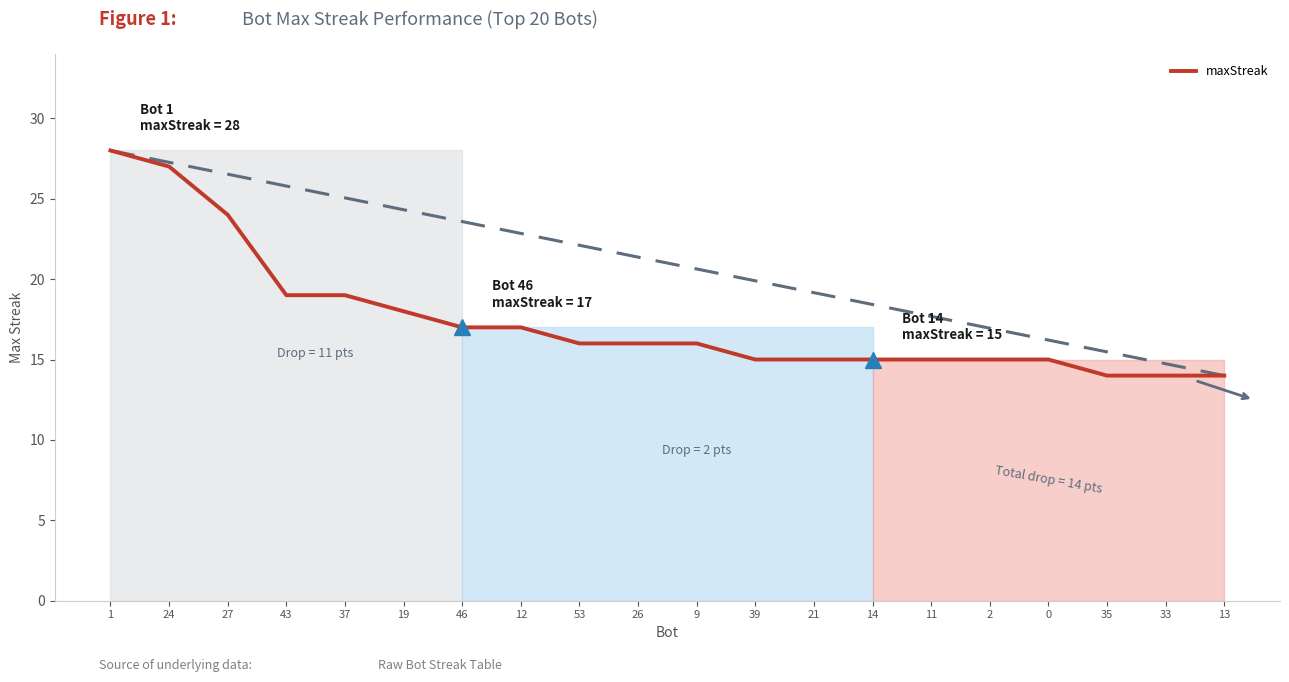

What is the change in value from 1 to 11?

-13